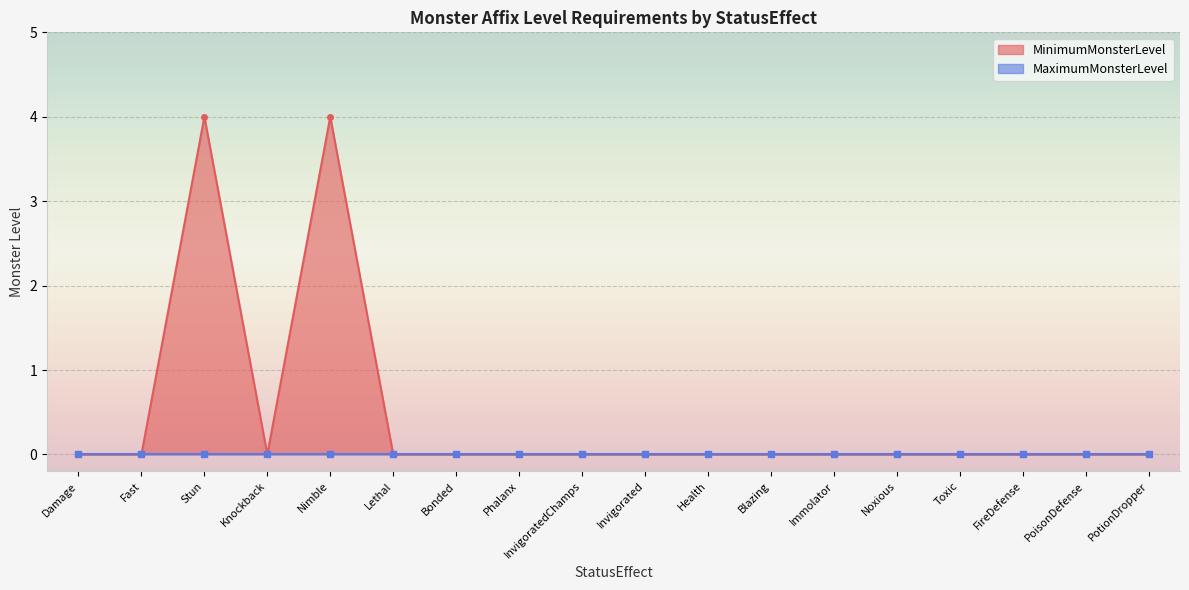

What is the difference between the maximum and minimum values?

4